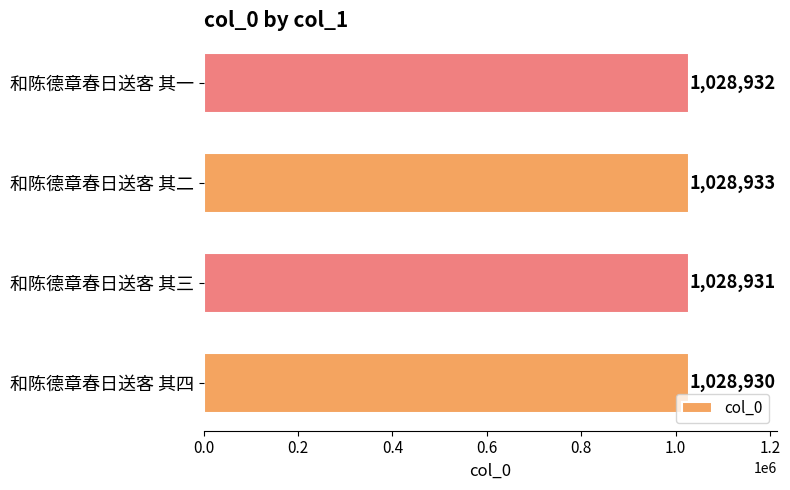

Where is the data nearest to the value 1028931?

和陈德章春日送客 其三